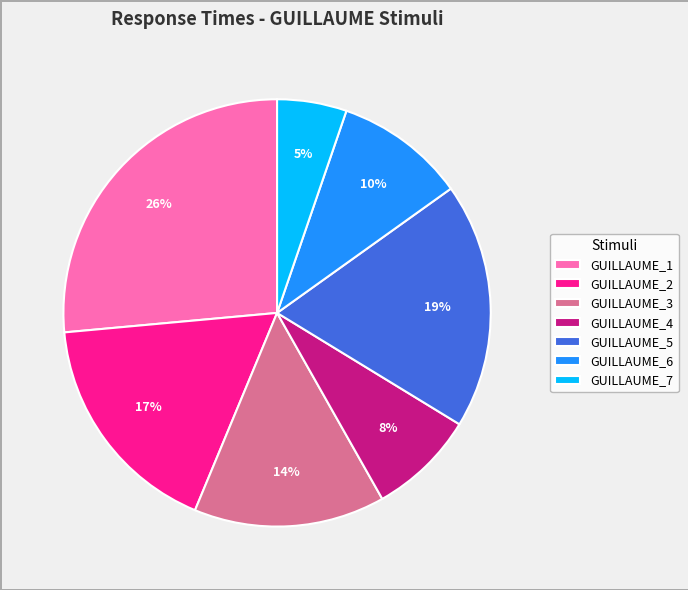

Which slice is the smallest?

GUILLAUME_7